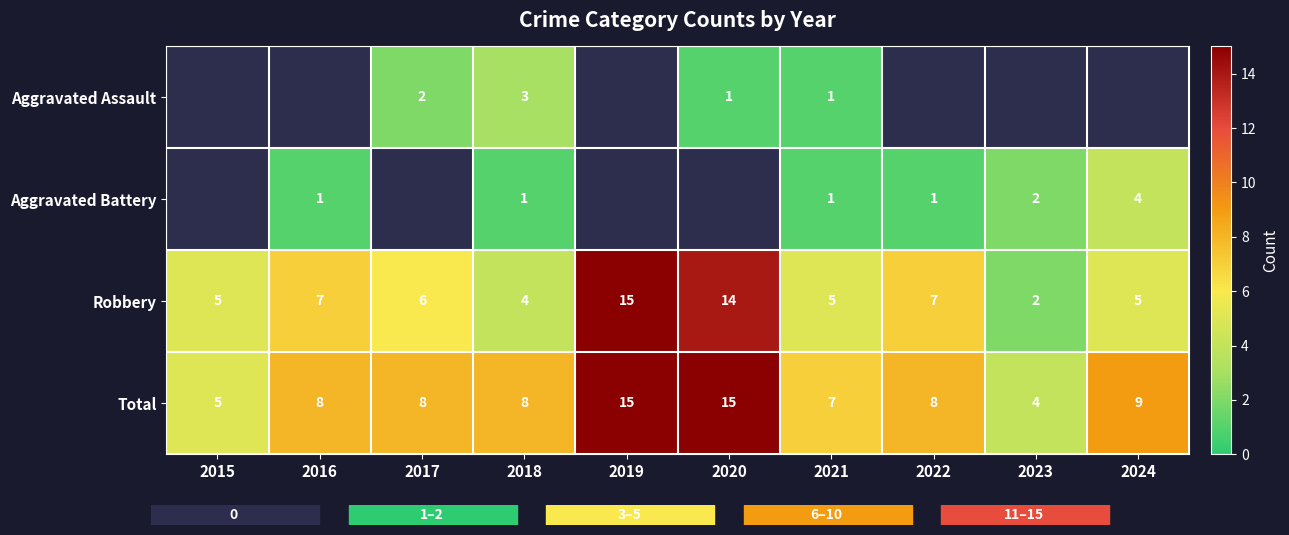

Where does the Robbery series first go above 6?

2016